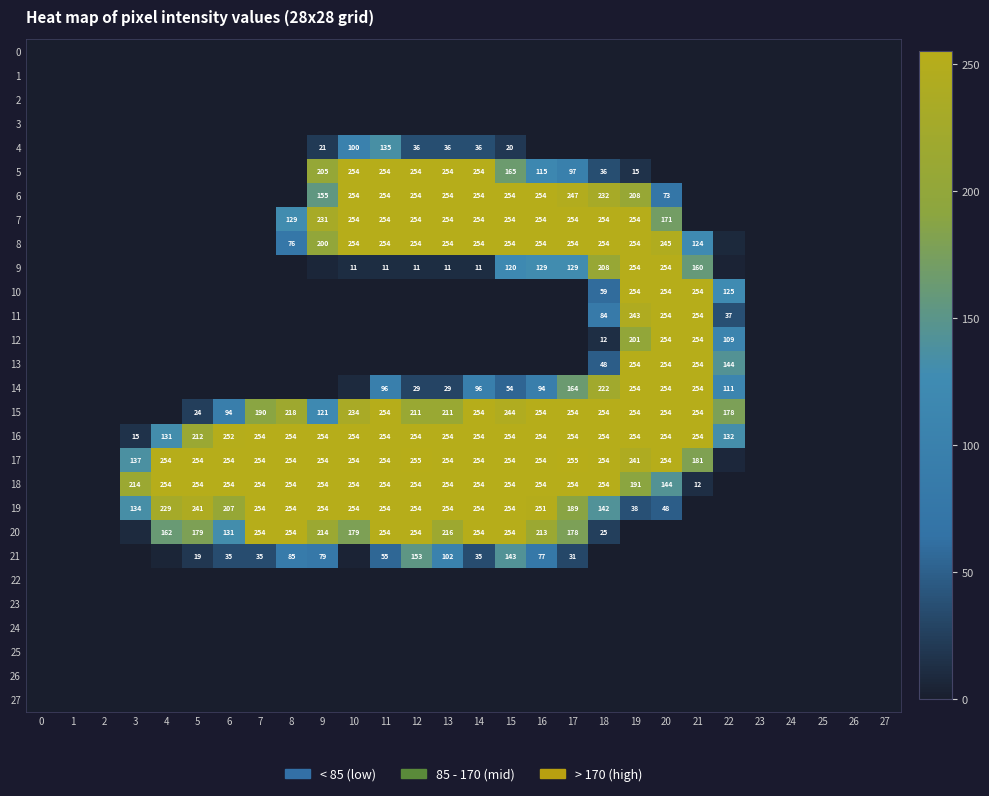

How many categories are shown in the chart?

28